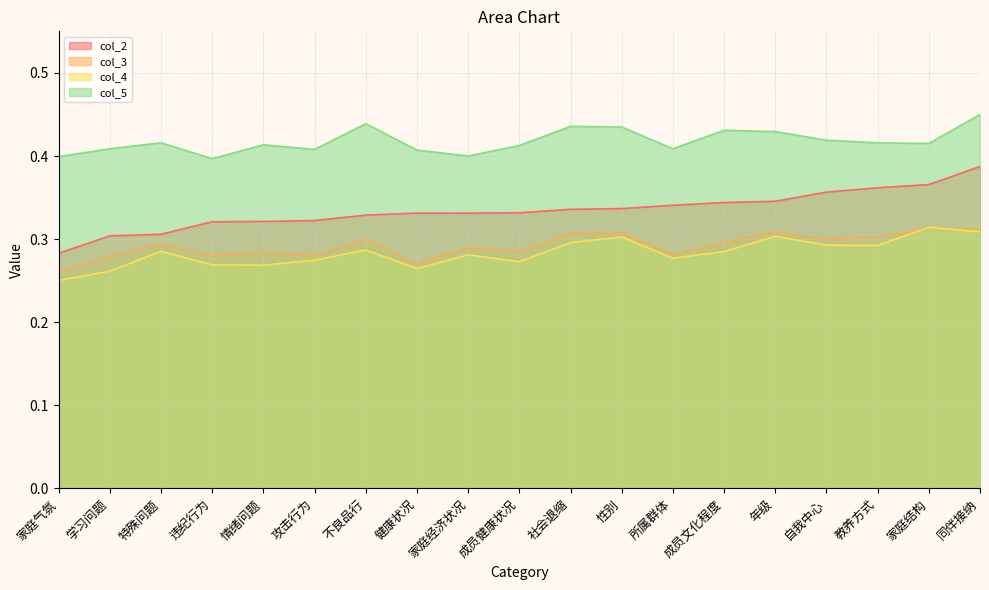

Which category has the lowest value in the col_5 series?

违纪行为